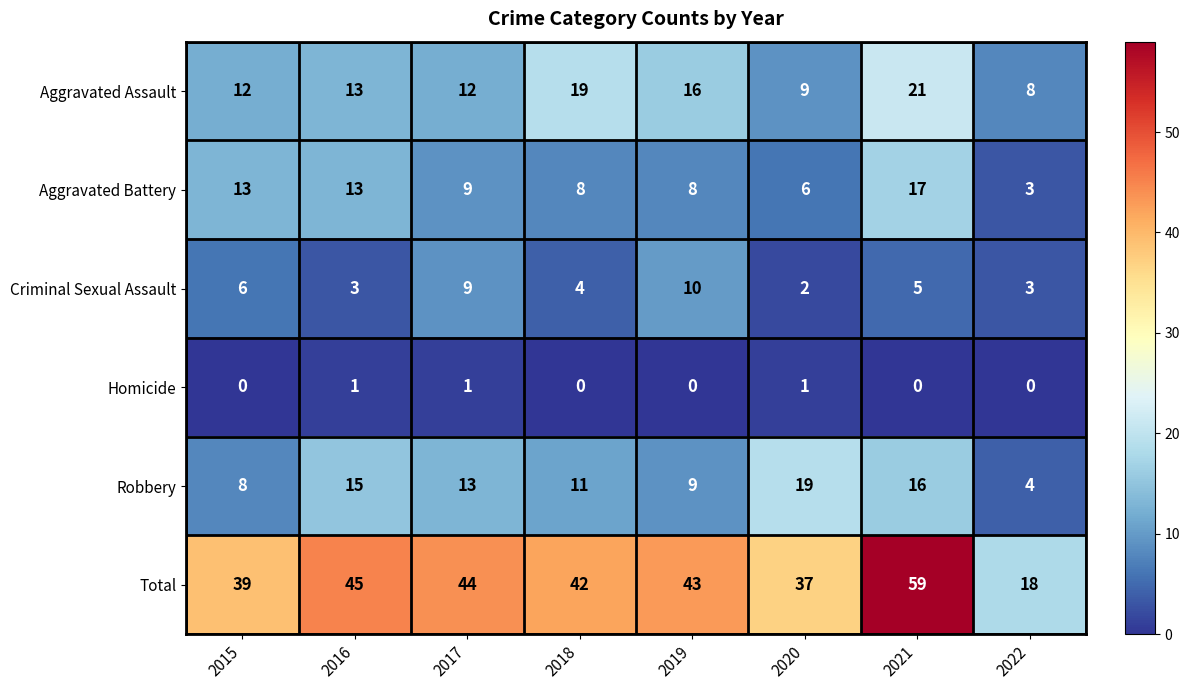

List the labels in order of Total value, largest first.

2021, 2016, 2017, 2019, 2018, 2015, 2020, 2022